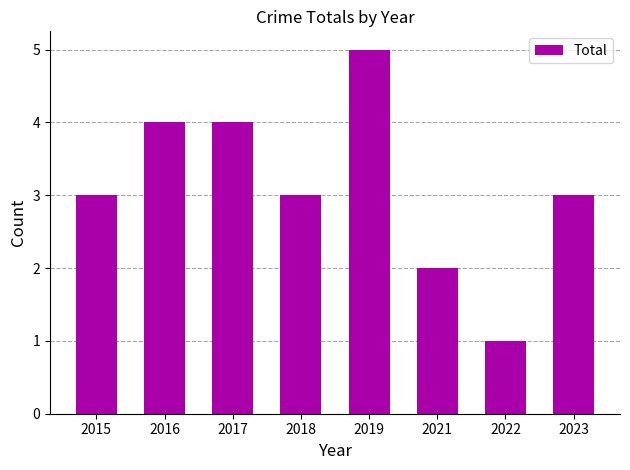

What is the sum of all values?

25